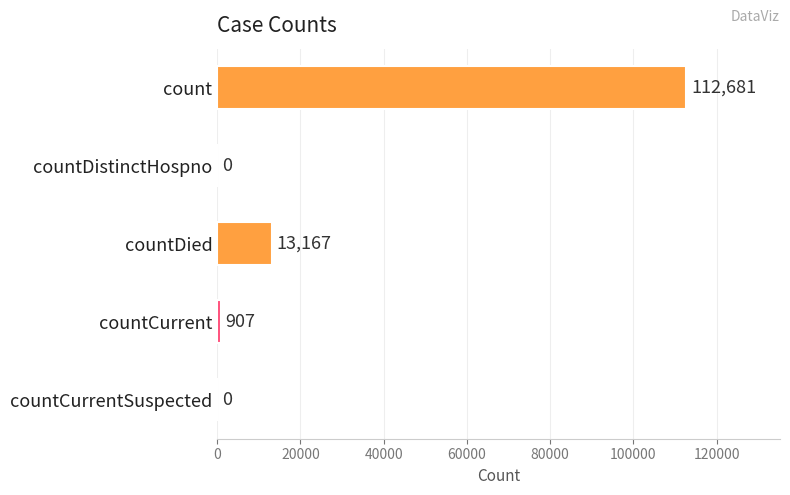

What is the sum of all values?

126755